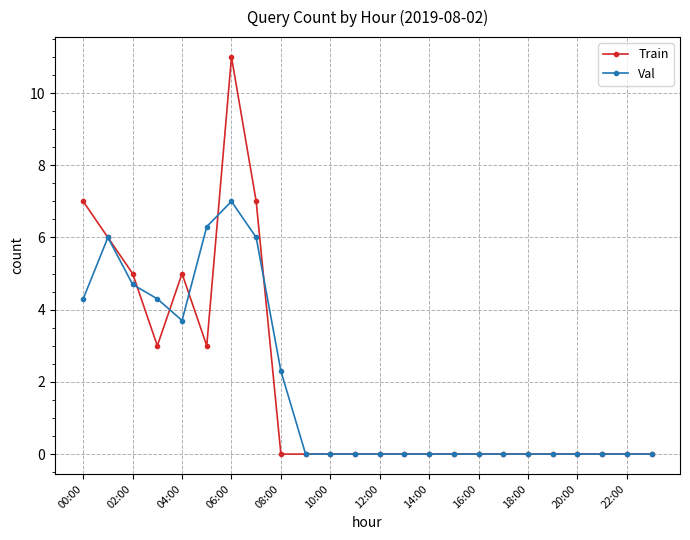

What is the difference between the second highest and minimum values in the Val series?

6.3